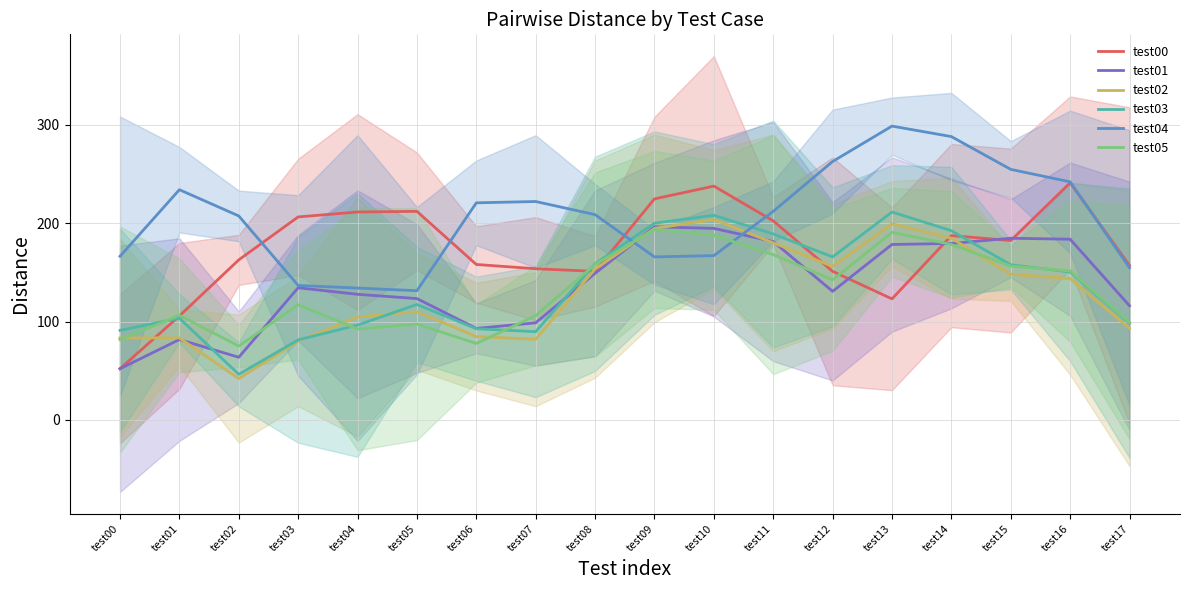

The value of test00 at test08 is 151.0. True or false?

True